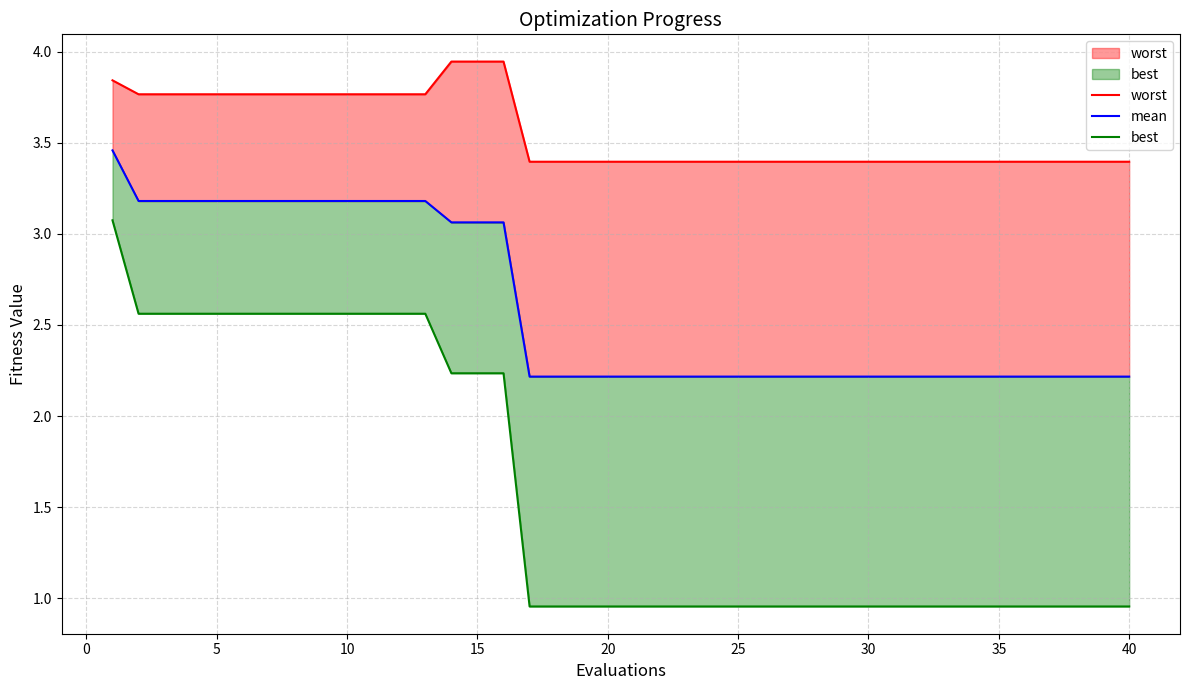

At how many categories does at least one series exceed 3?

40